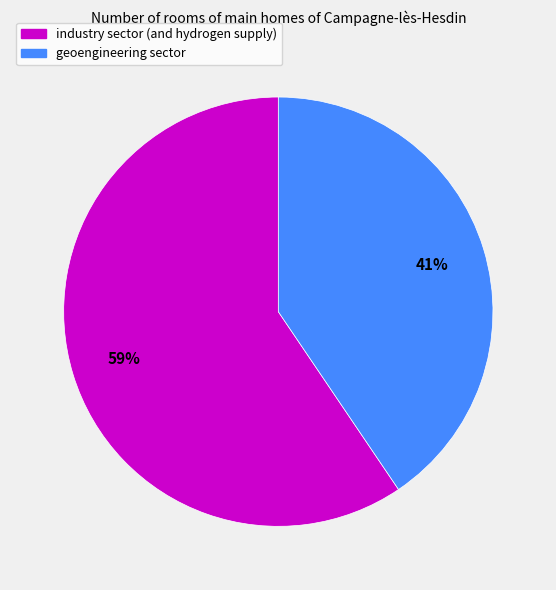

What is the largest slice in the pie chart?

industry sector (and hydrogen supply)